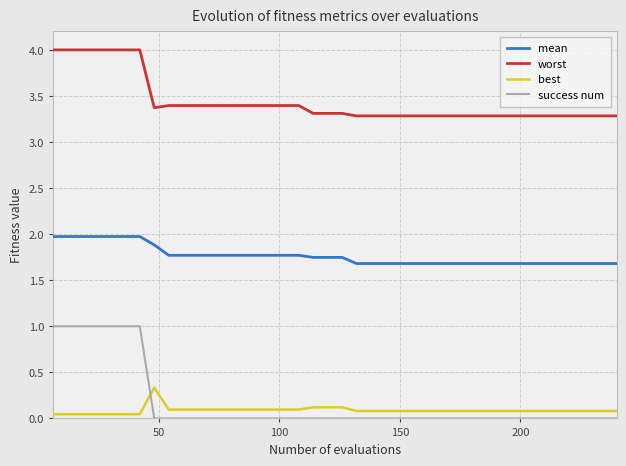

Rank the series by their maximum value, from lowest to highest.

best, success num, mean, worst